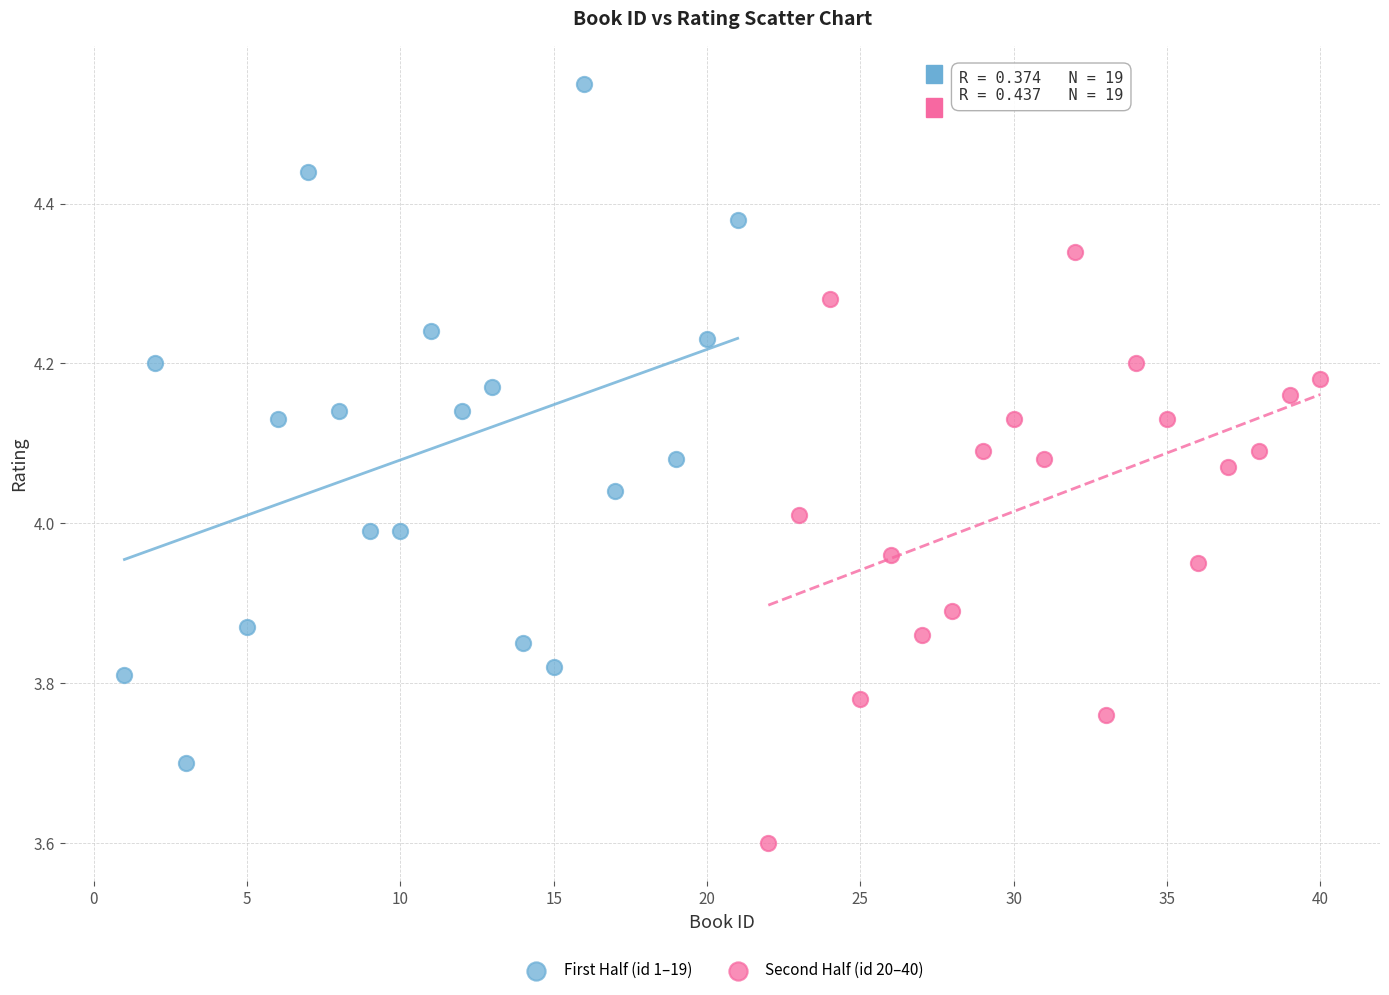

Which series contains the lowest Y value?

Second Half (id 20–40)